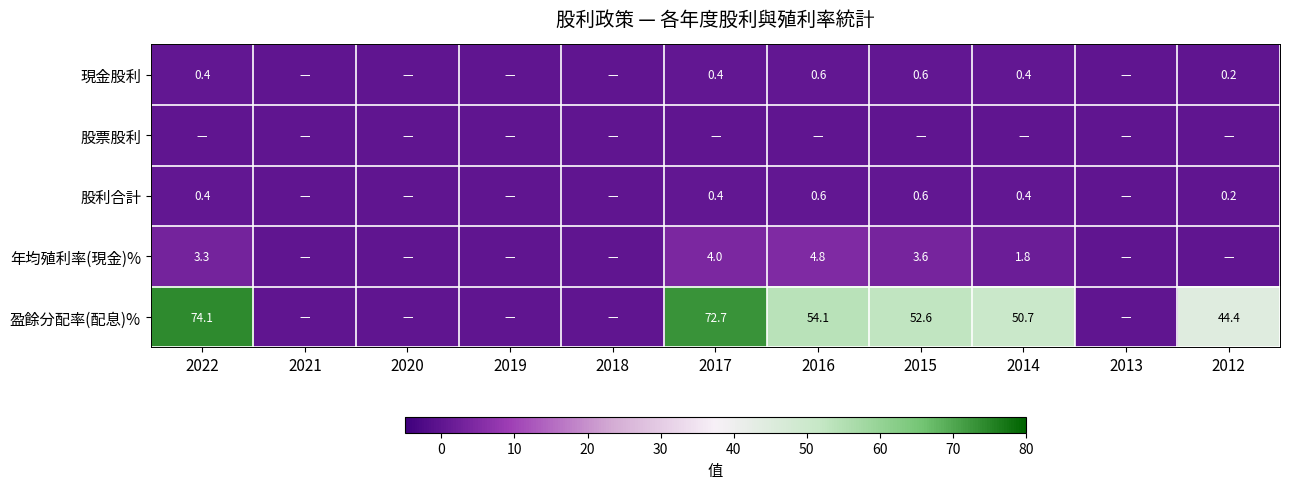

At which category is the sum across all series the highest?

2022